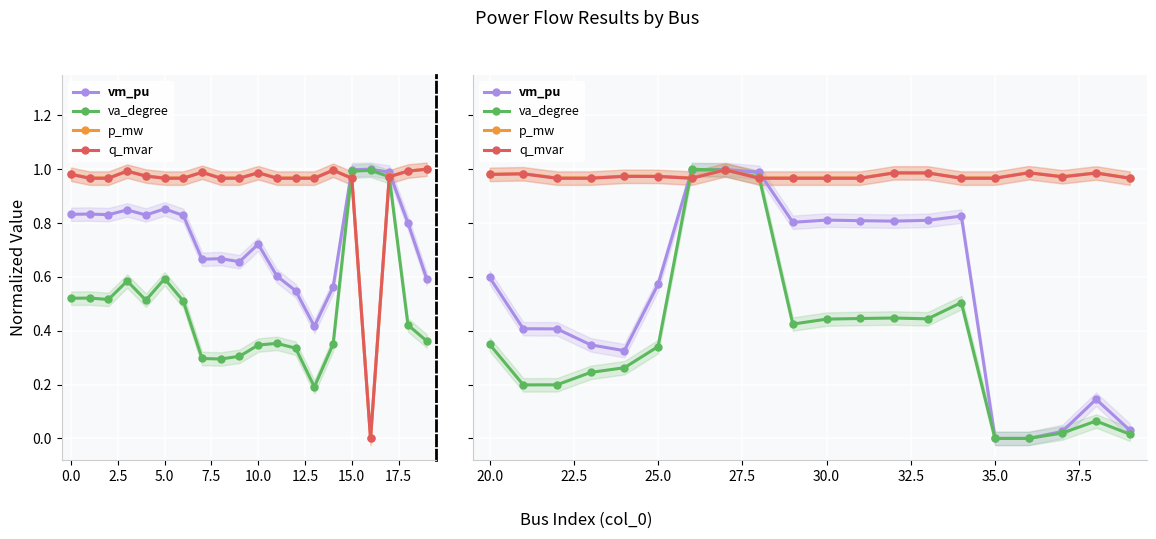

True or false: va_degree has a value of 0.3 at 25.0.

True